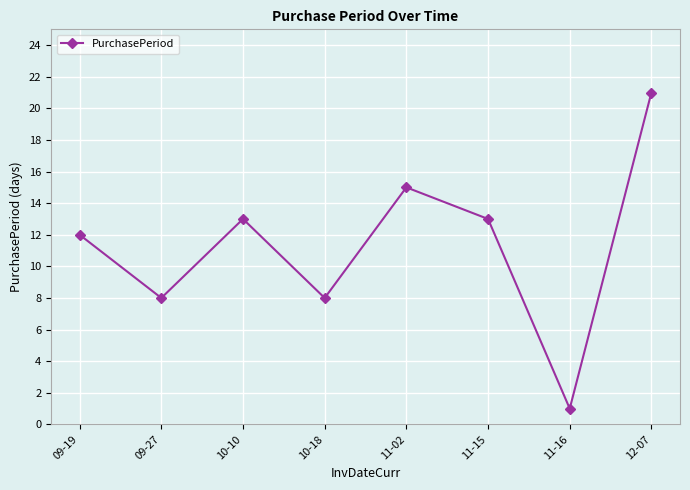

How many lines are shown in the chart?

1